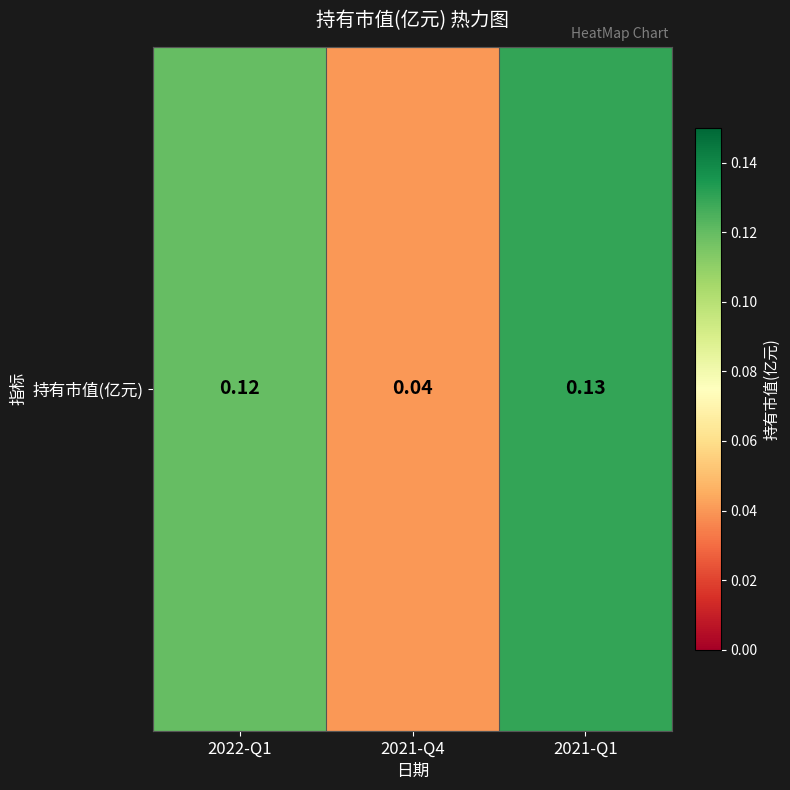

What is the average value?

0.1